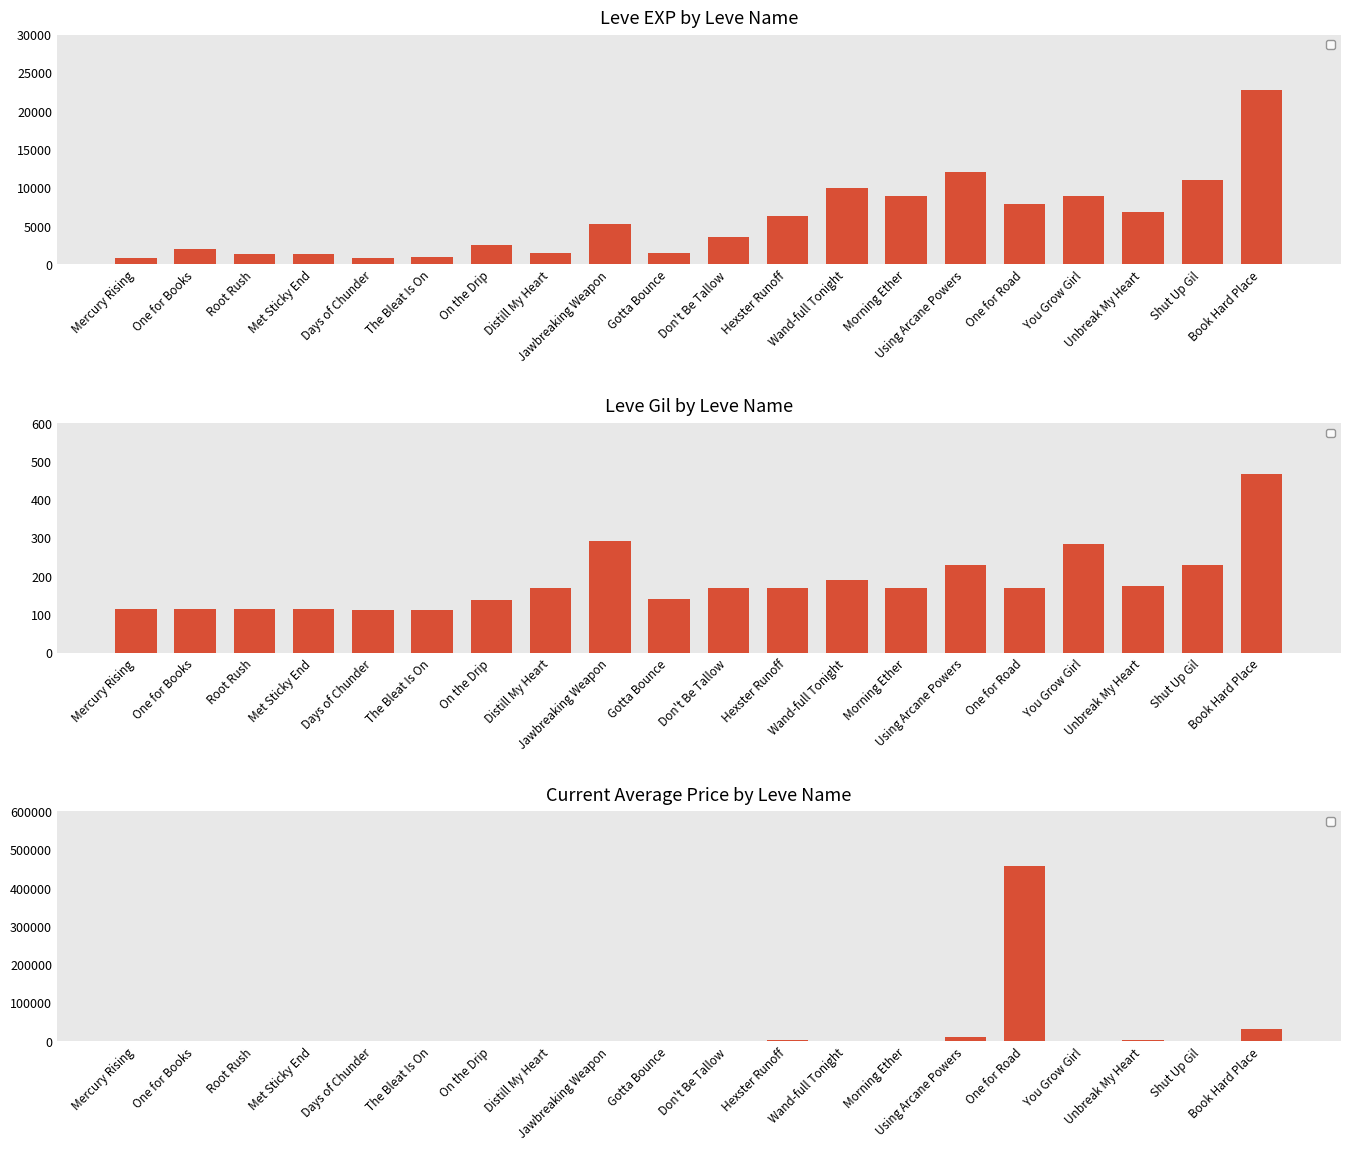

Where does the Current Average Price by Leve Name series first go above 321?

Days of Chunder